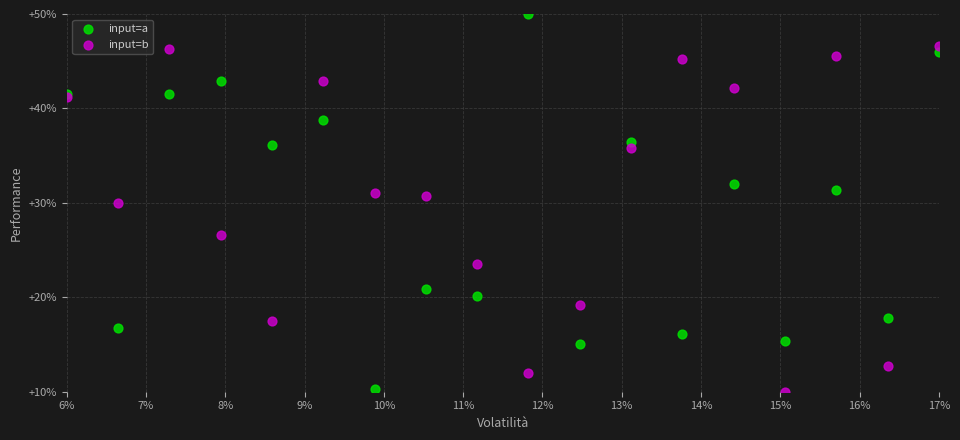

Which series contains the lowest Y value?

input=b